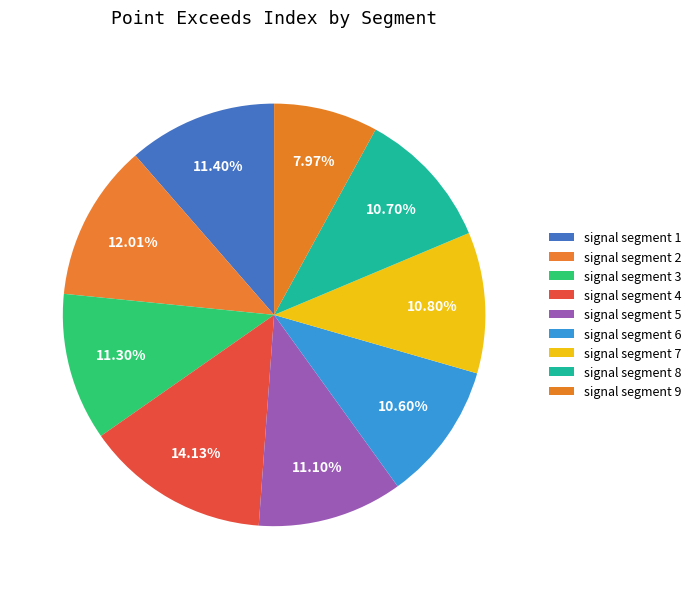

Count the number of slices in the pie.

9